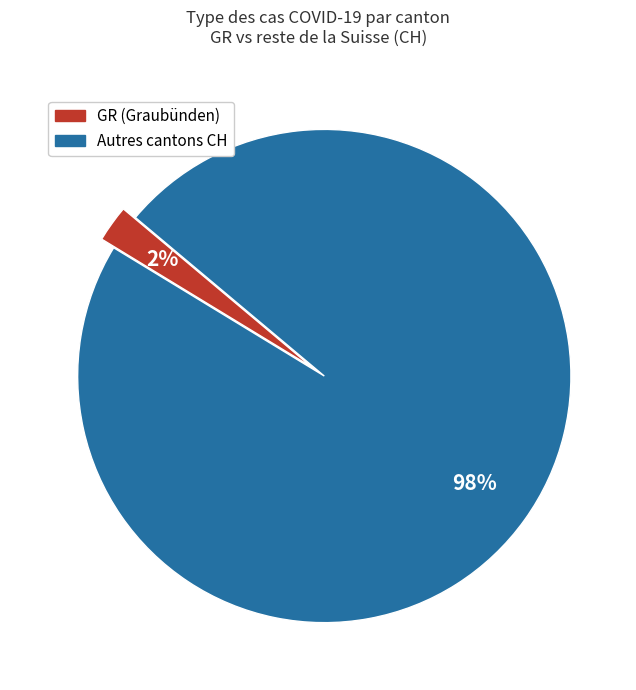

Is there a majority slice in this chart?

Yes